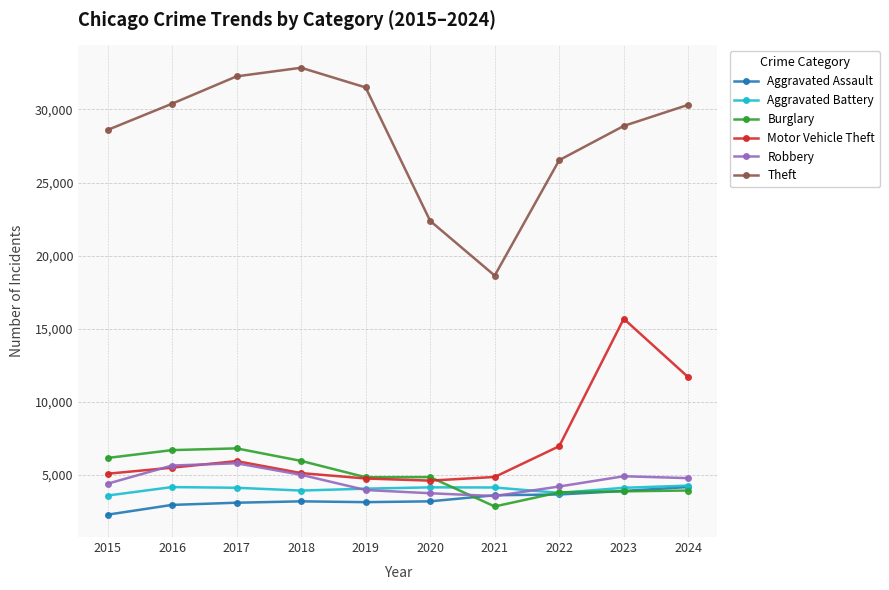

Which series has the largest range (max minus min)?

Theft